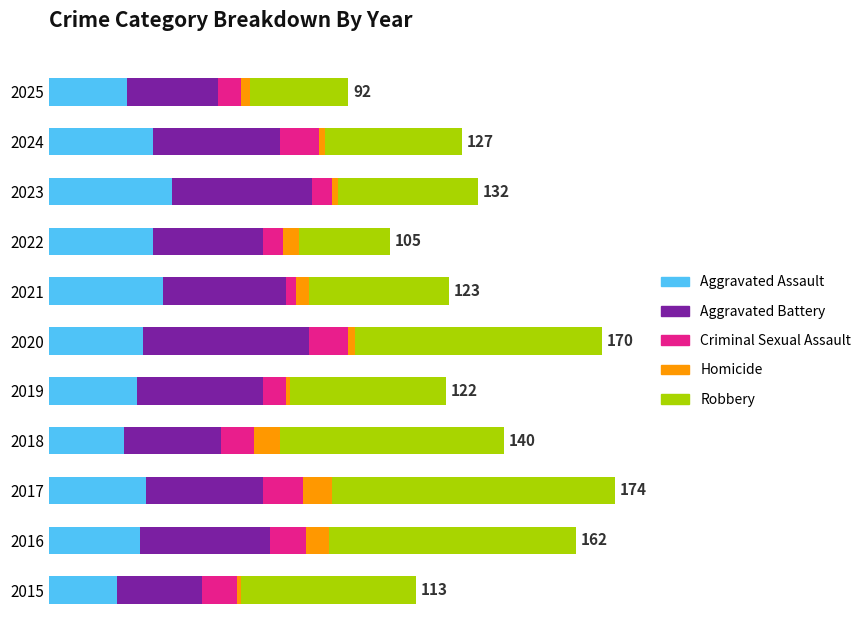

At how many categories does at least one series exceed 37?

9